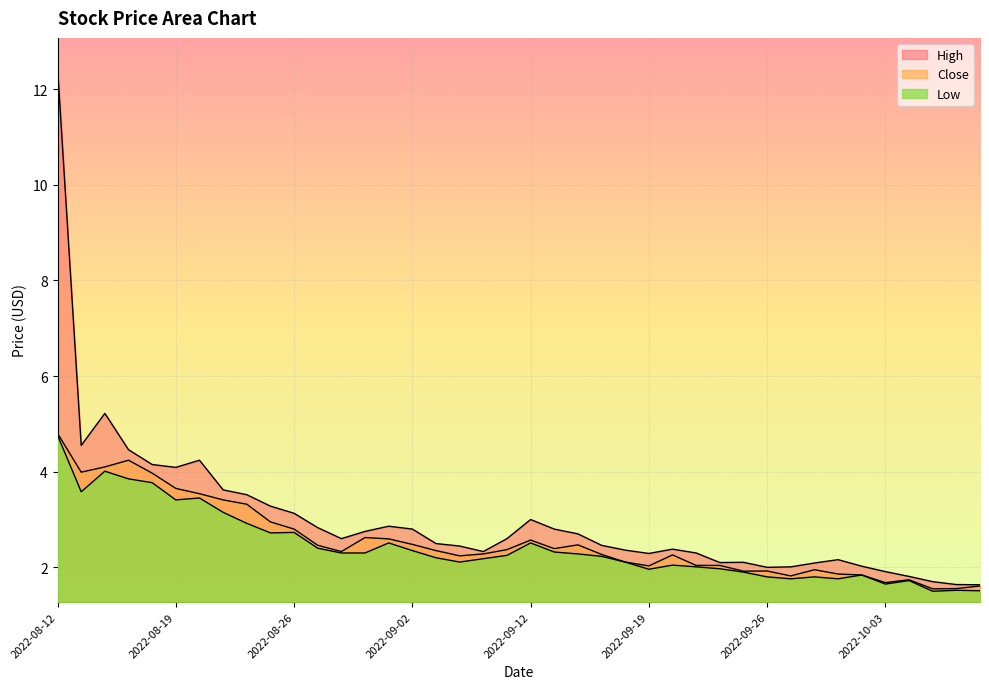

At which category does the chart reach its peak across all series?

2022-08-12